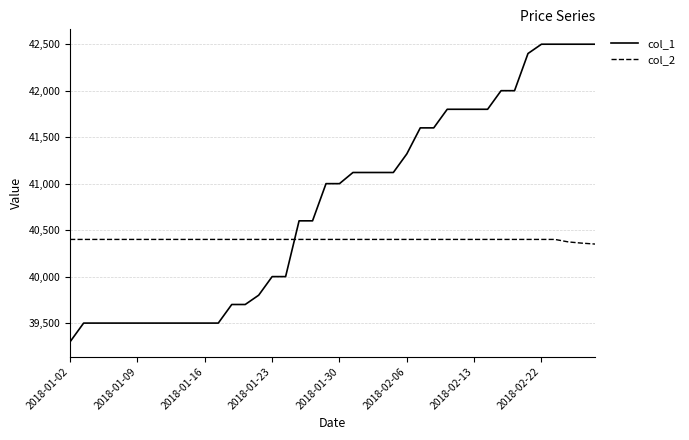

Which series has the largest total across all categories?

col_1